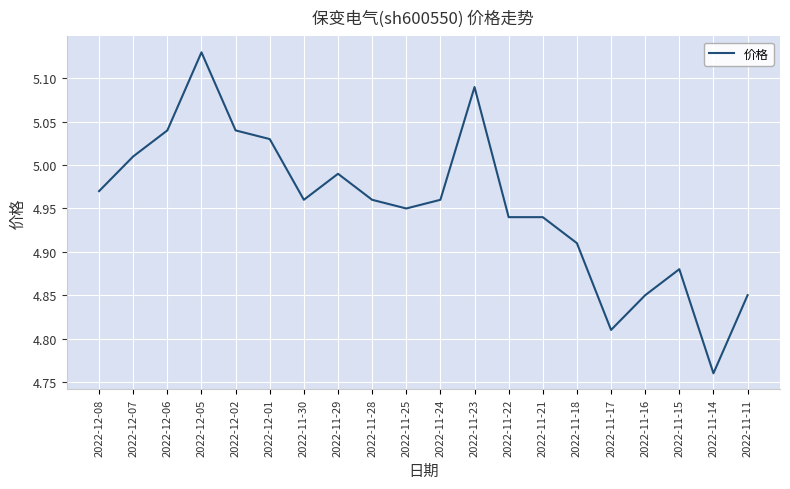

Is it true that the value at 2022-11-11 is 1.3?

False